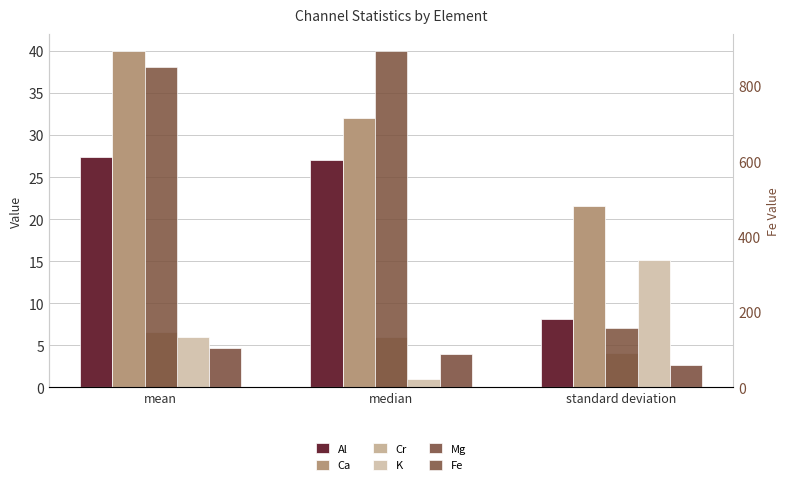

Which series has the largest total across all categories?

Fe